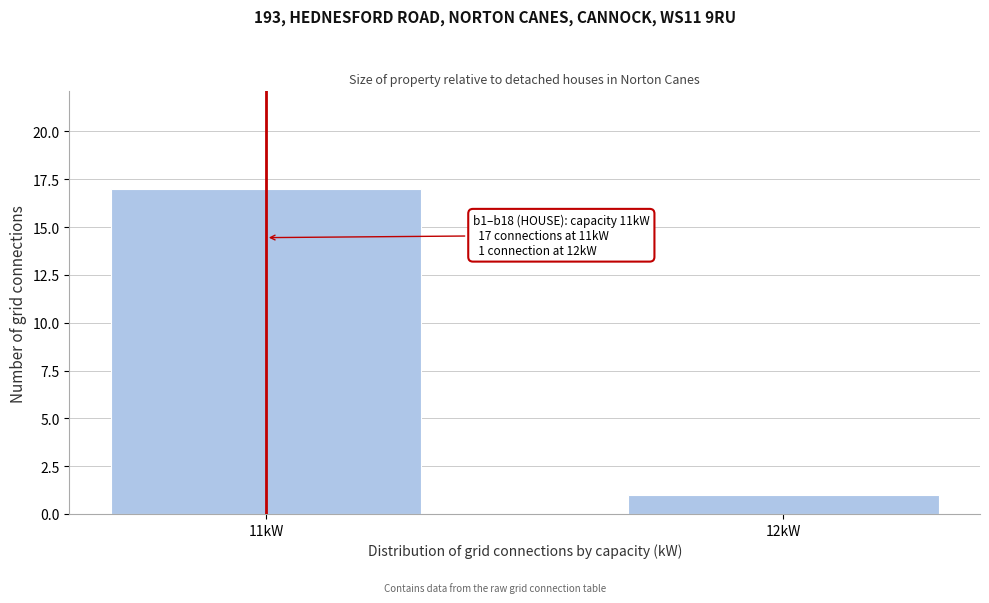

Reading left to right, what are all the values shown in this chart?

17	1